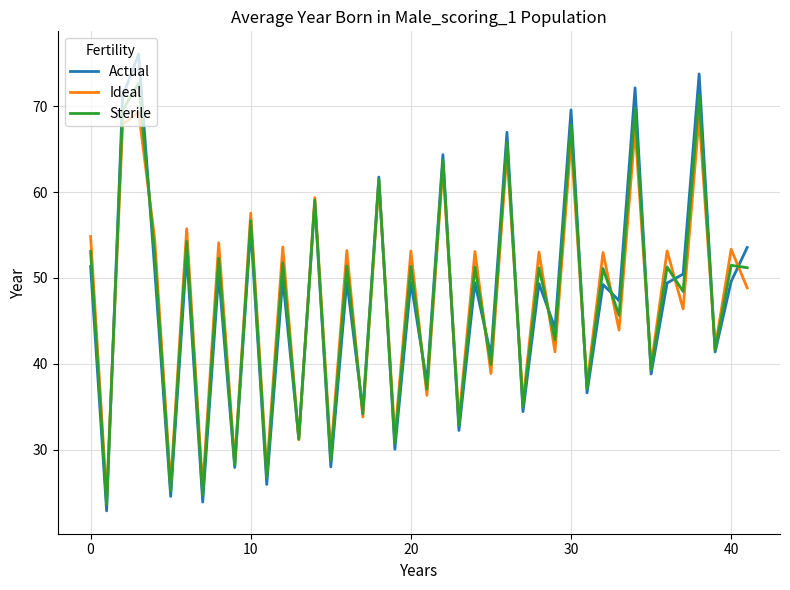

Which series has the widest spread of values?

Actual